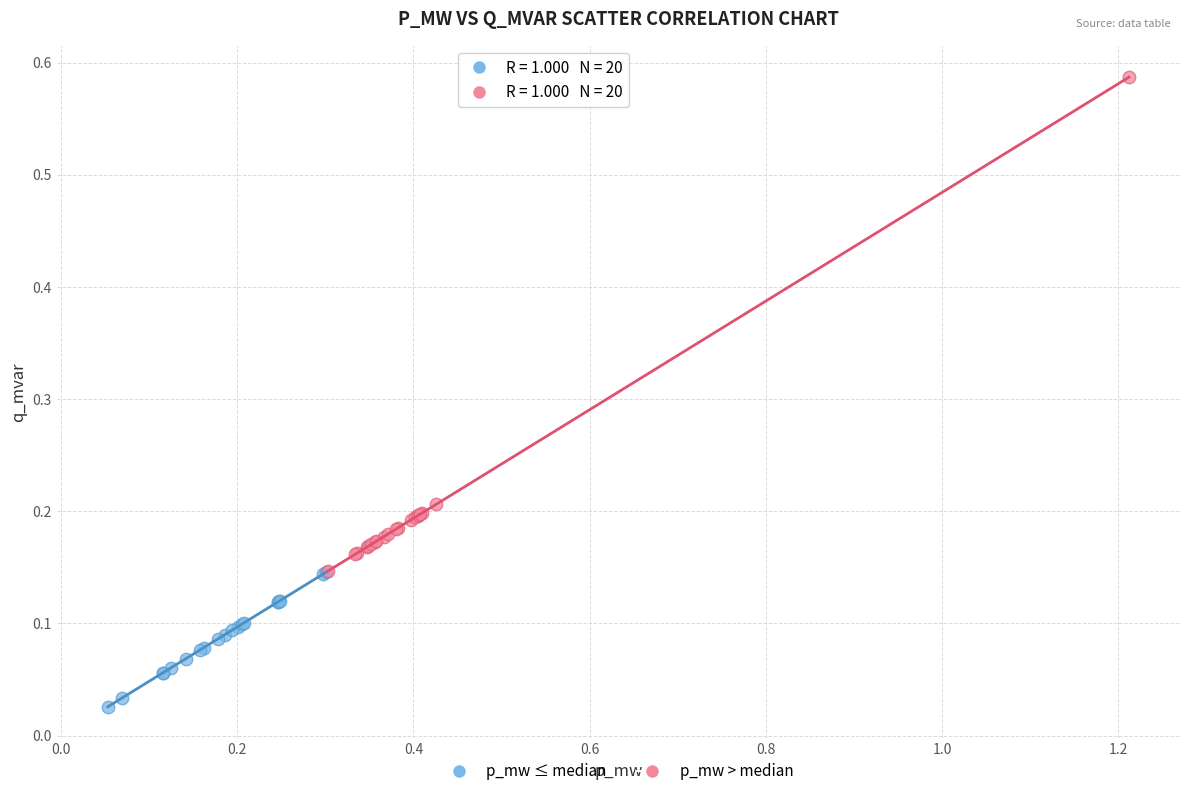

Which series contains the lowest Y value?

p_mw ≤ median